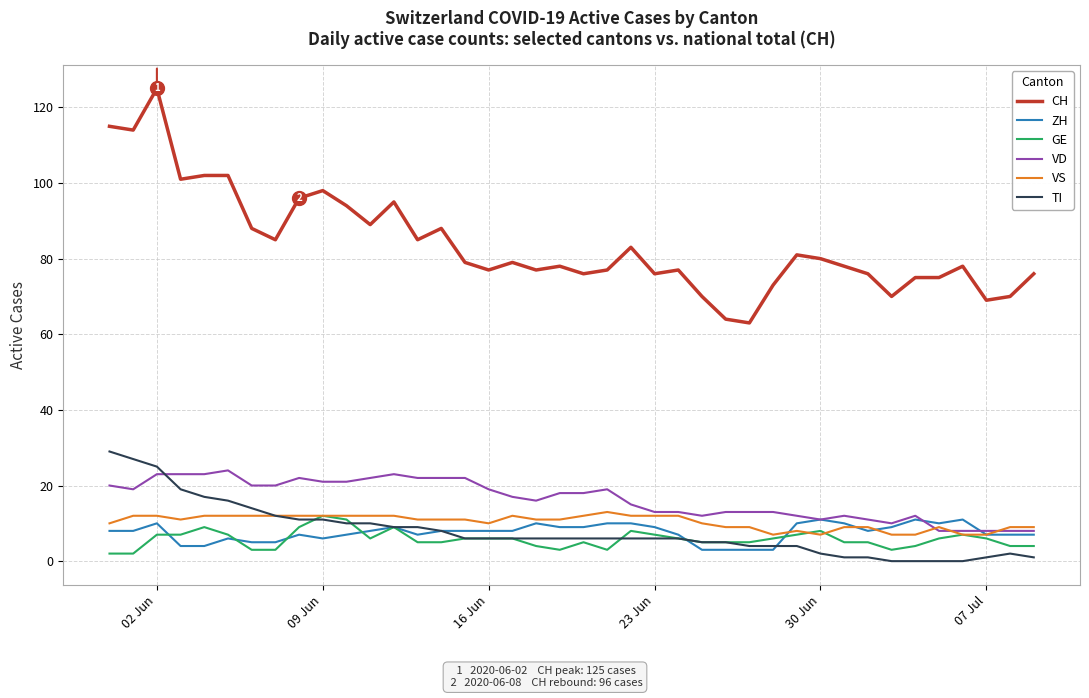

What is the highest value of the VD series?

24